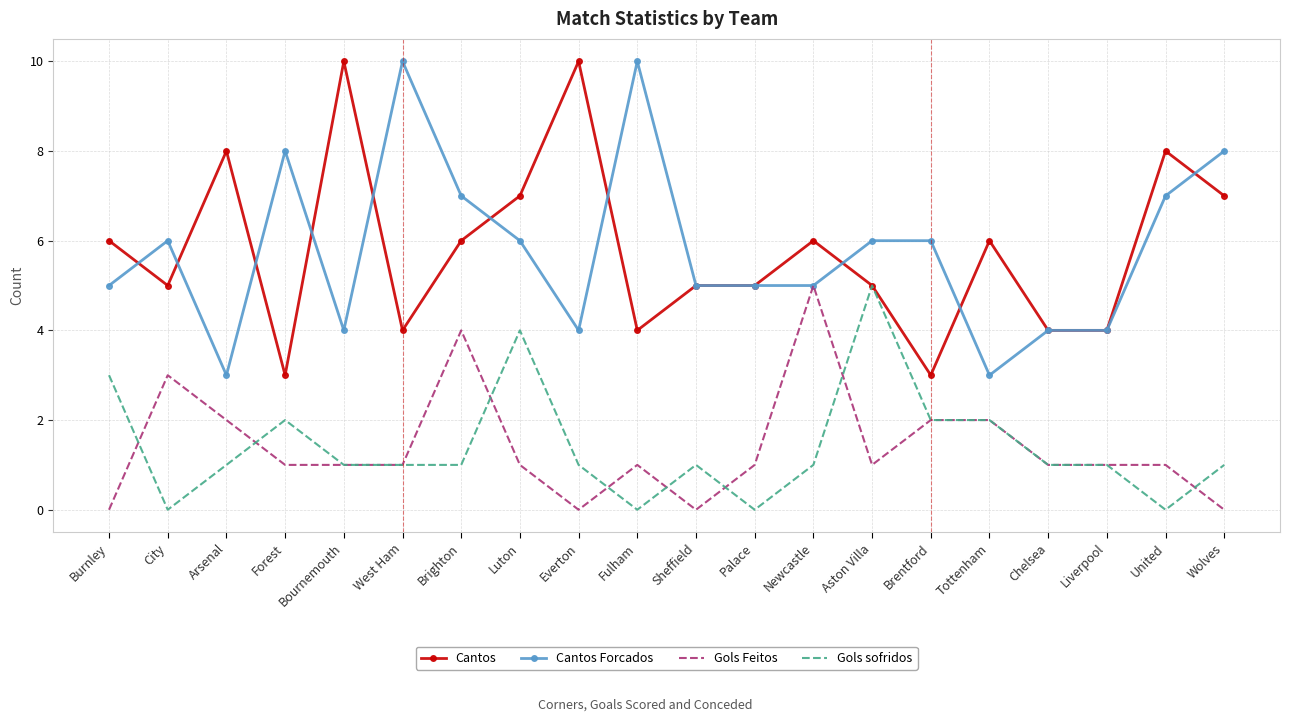

True or false: Cantos Forcados has a value of 7 at Bournemouth.

False